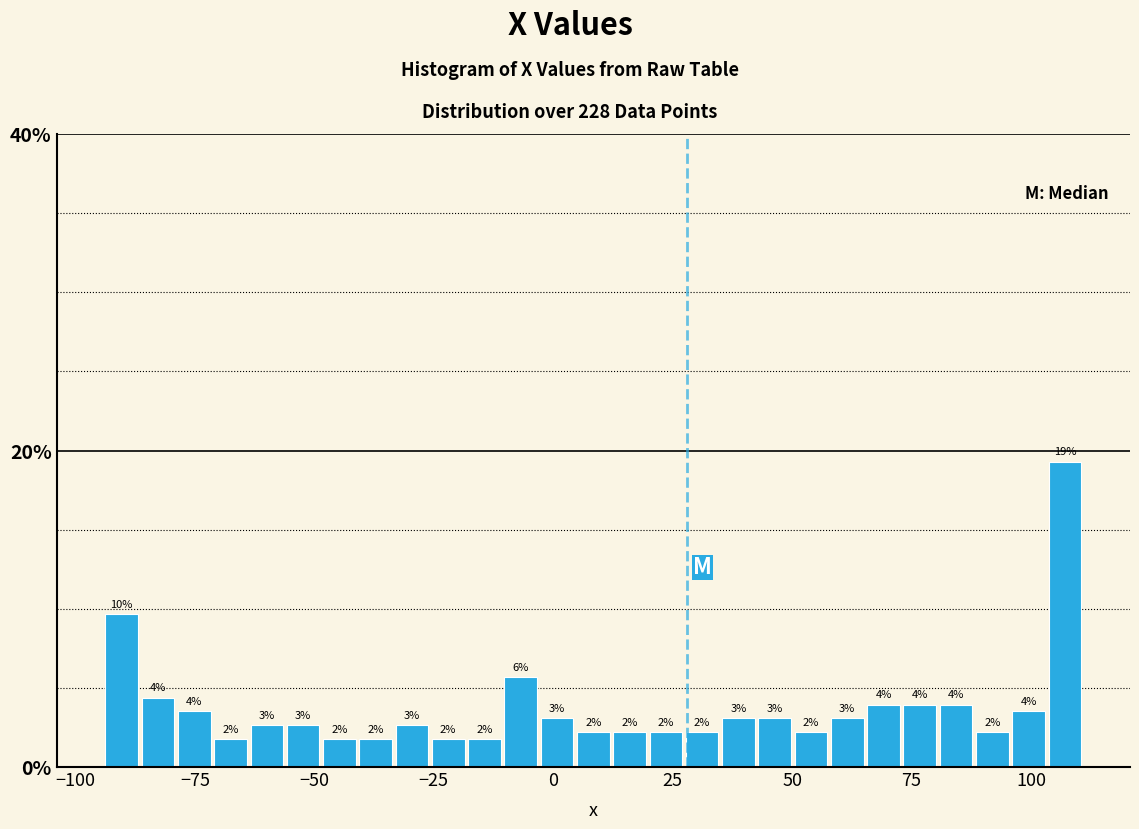

Around what value on the x-axis is the tallest bar? Give the approximate position of its centre, as read against the axis.

105